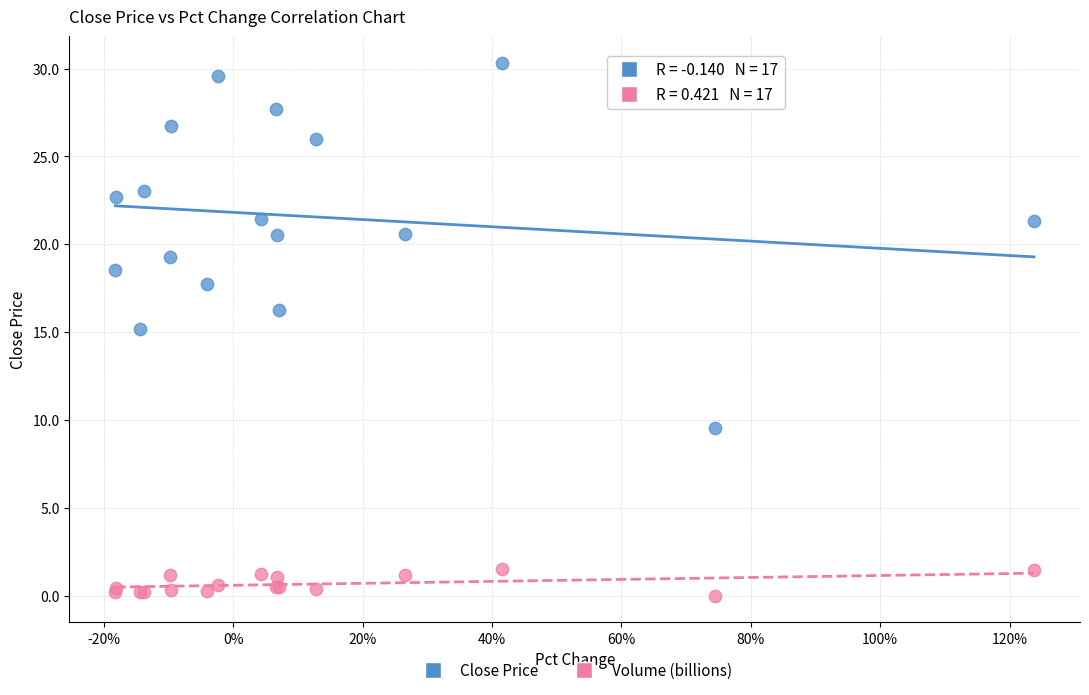

What are all the series names shown in the legend?

Close Price, Volume (billions)